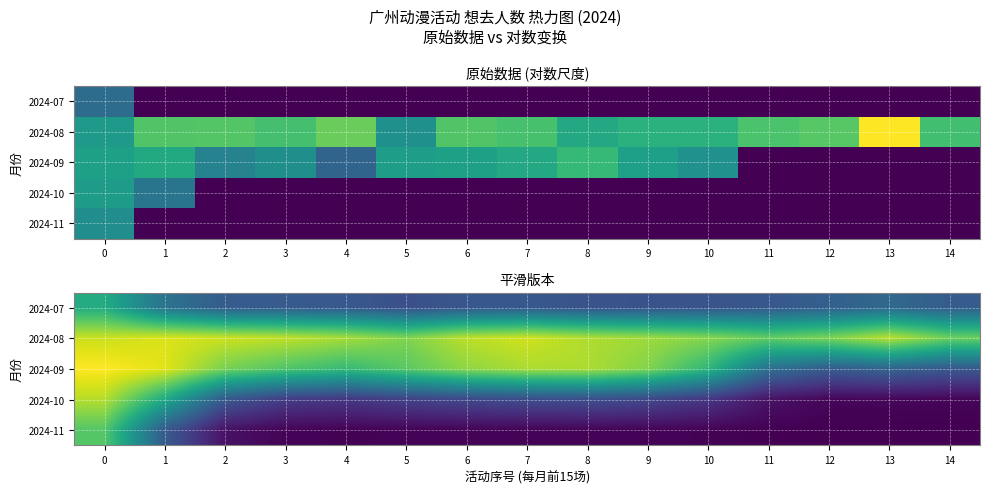

Is it true that 2024-07 equals 2.0 at 10?

False